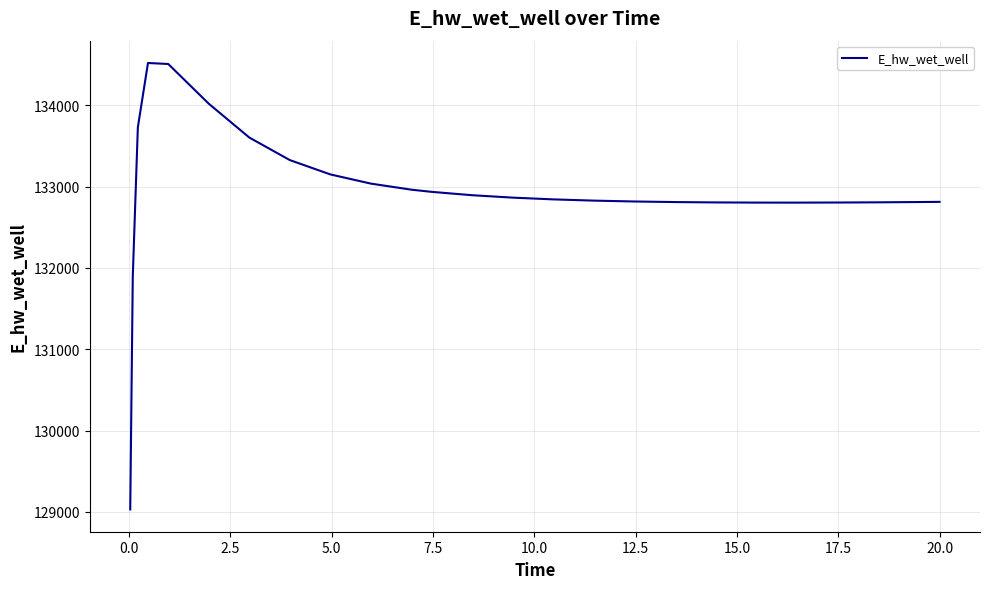

What is the difference between the maximum and minimum values?

5489.9